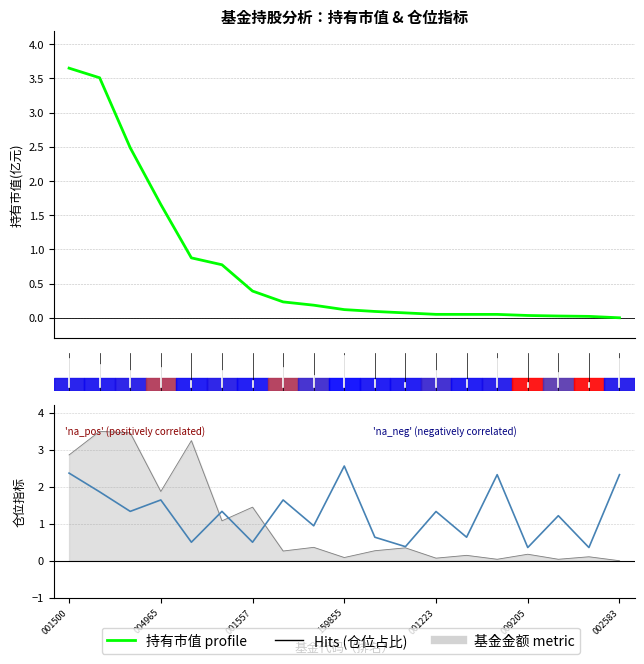

Reading right to left, extract all data points from this chart.

持有市值(亿元) profile: 0.0	0.0	0.0	0.0	0.0	0.0	0.1	0.1	0.1	0.1	0.2	0.2	0.4	0.8	0.9	1.7	2.5	3.5	3.7
仓位占比×0.3: 2.3	0.4	1.2	0.4	2.3	0.6	1.3	0.4	0.6	2.6	0.9	1.6	0.5	1.3	0.5	1.6	1.3	1.9	2.4